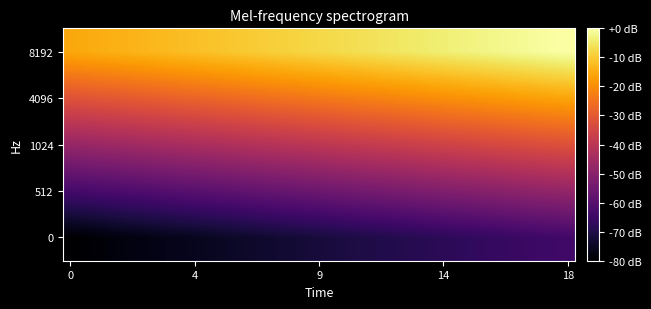

How many distinct data groups are displayed?

5